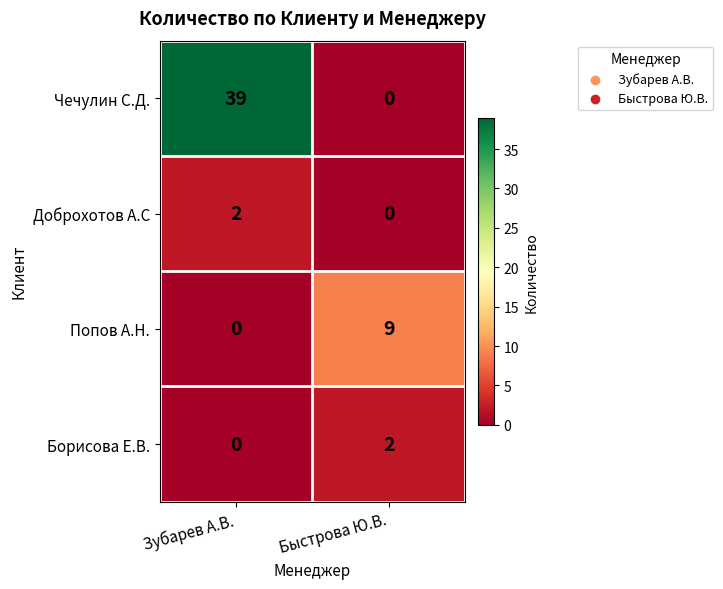

At which category is the sum across all series the highest?

Зубарев А.В.